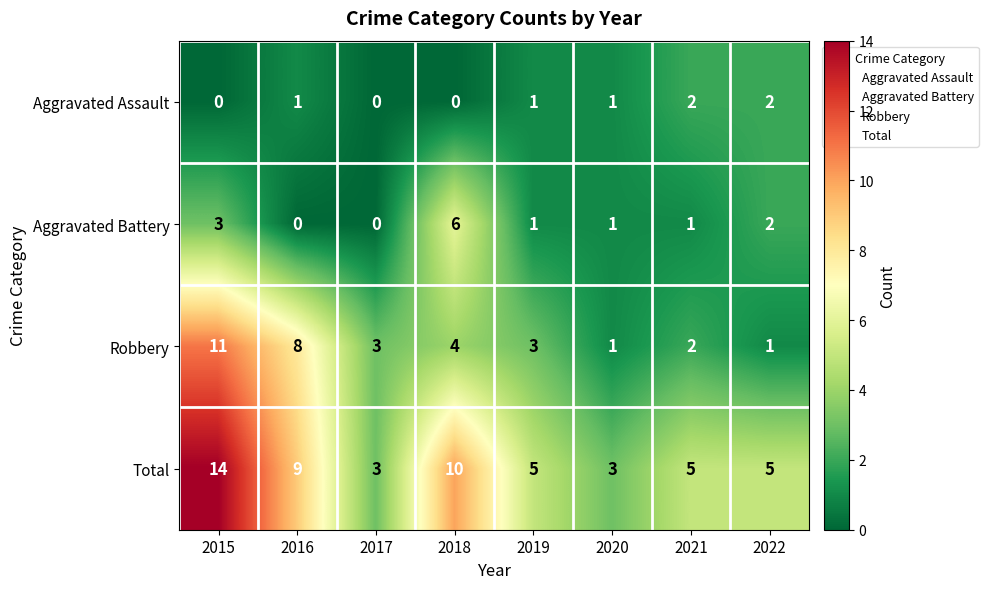

At which label is Aggravated Battery closest to 3?

2015